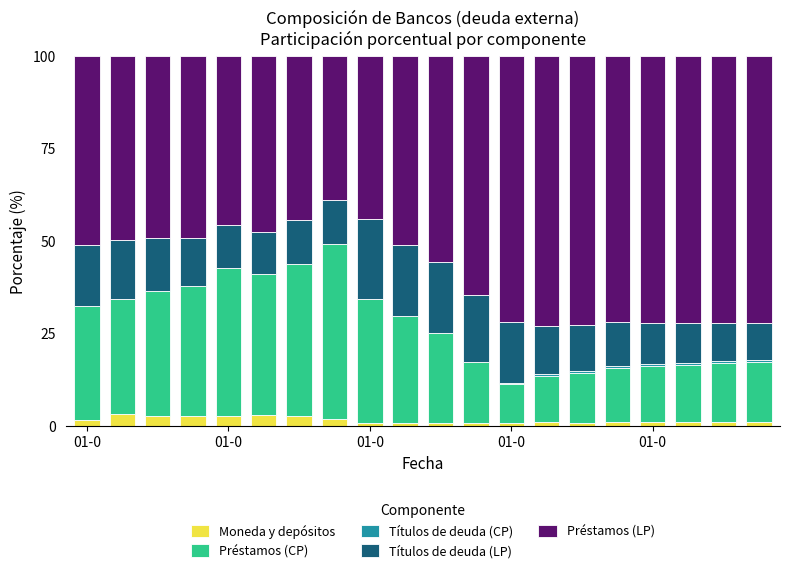

Are the bars grouped side by side (vs. stacked)?

No